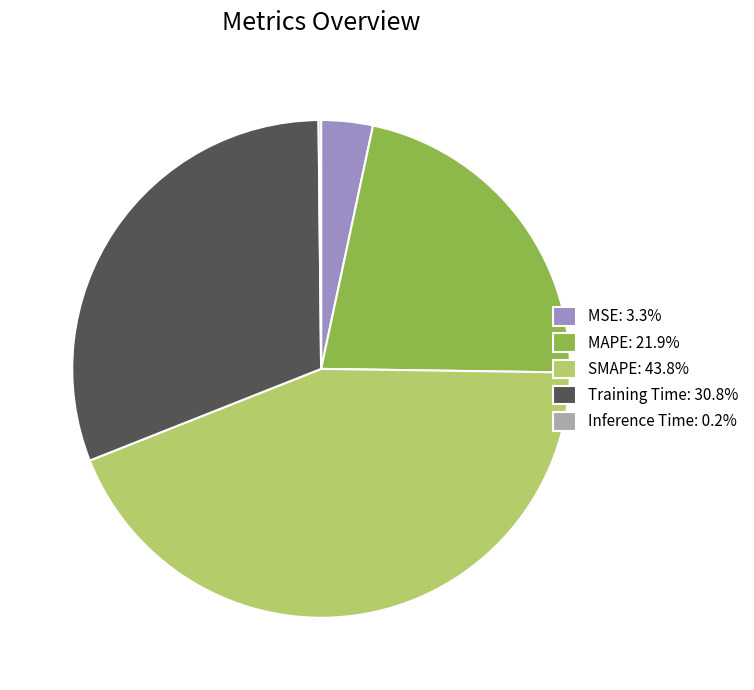

Does Training Time account for over 50% of the chart?

No